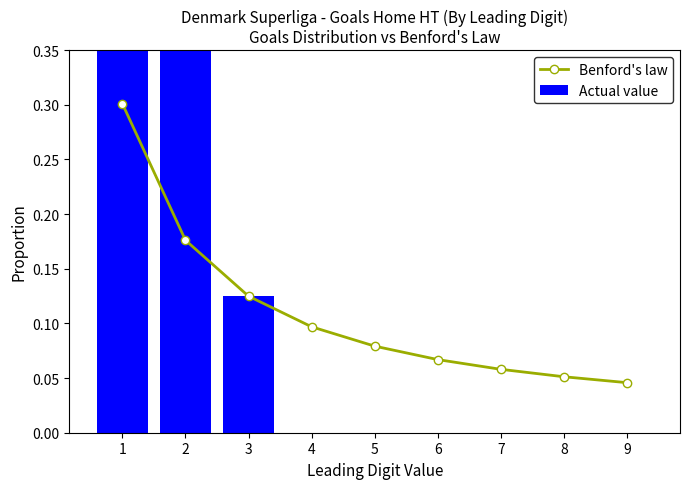

Which category has the highest value in the Benford's law series?

1